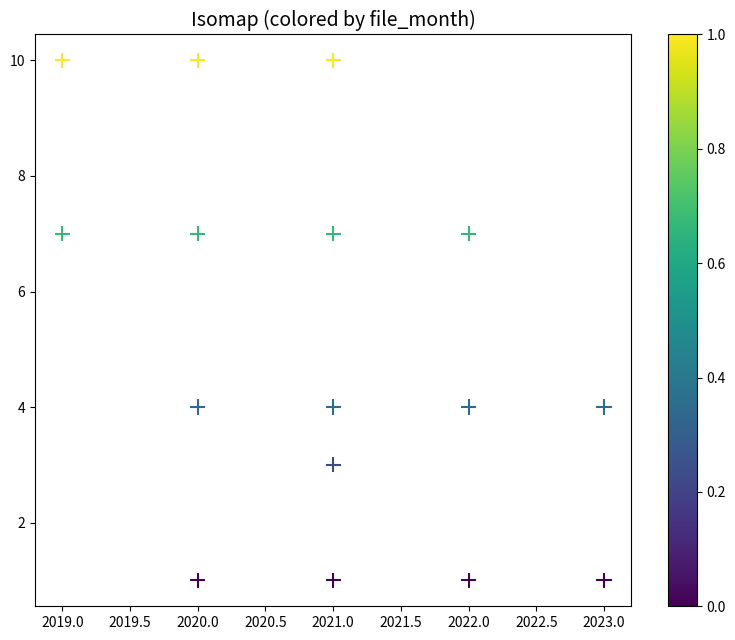

What is the range of Y values (max minus min)?

9